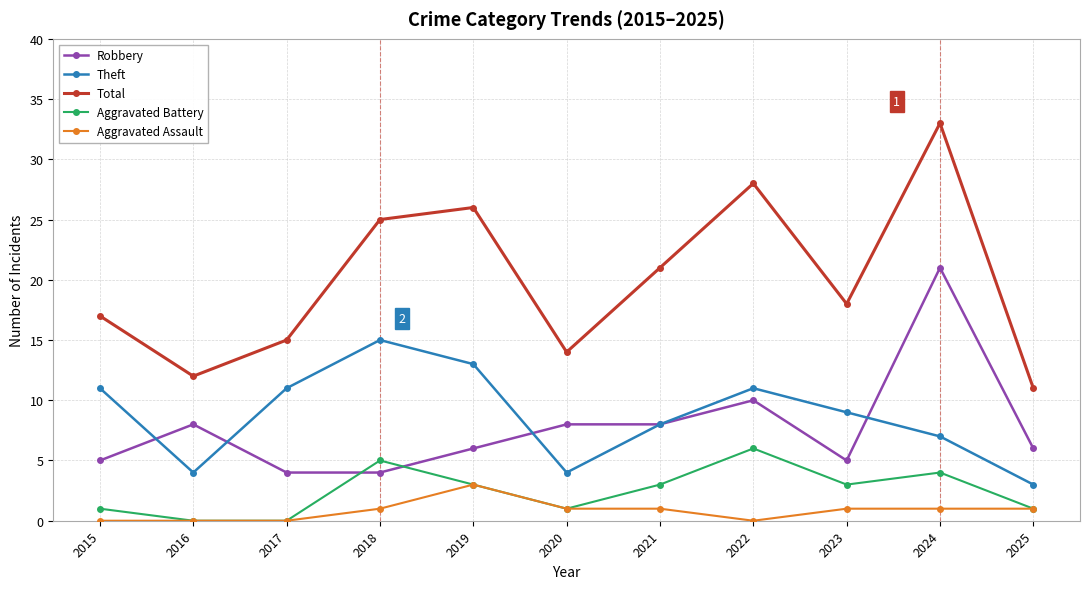

True or false: Aggravated Assault has more than 0 points higher than both neighbors.

True